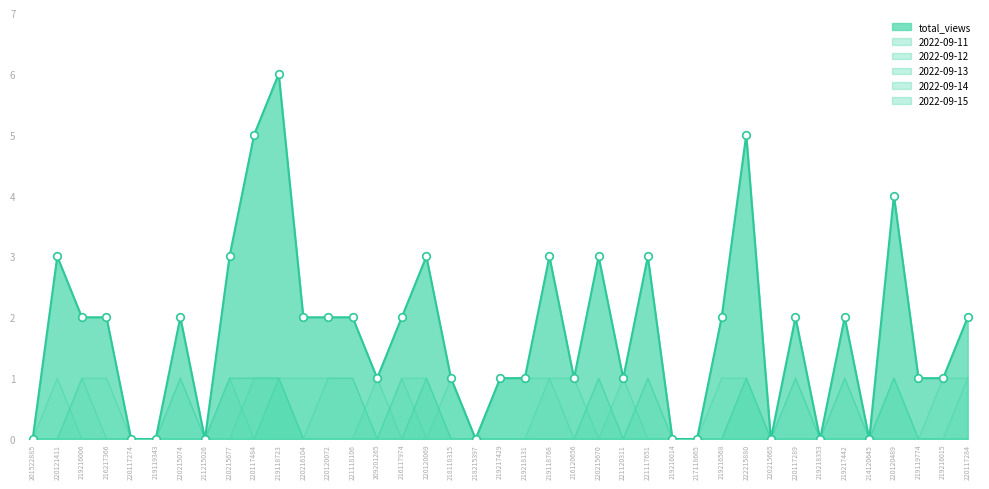

At which category is the sum across all series the highest?

219118723